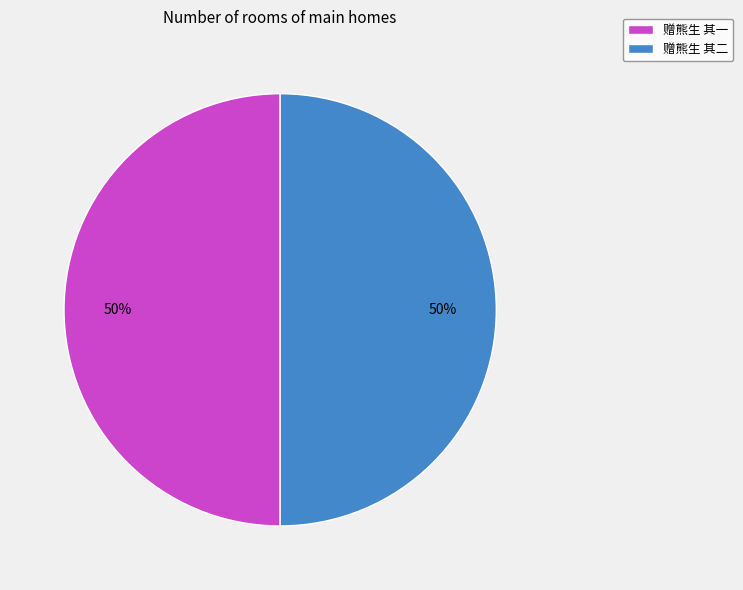

Is the sum of 赠熊生 其一 and 赠熊生 其二 greater than half?

Yes